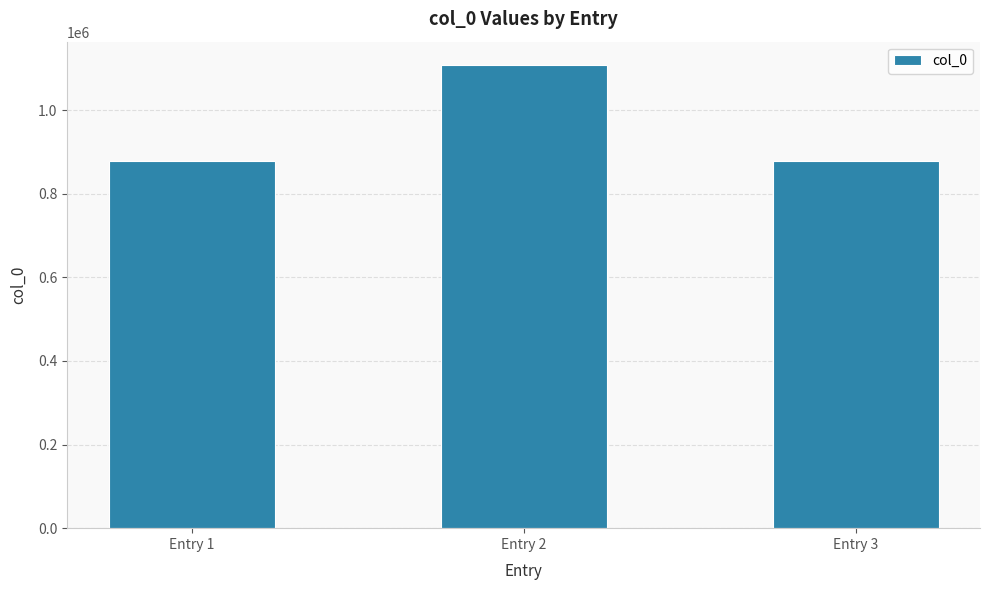

What is the value of the 1st bar from the left?

877726